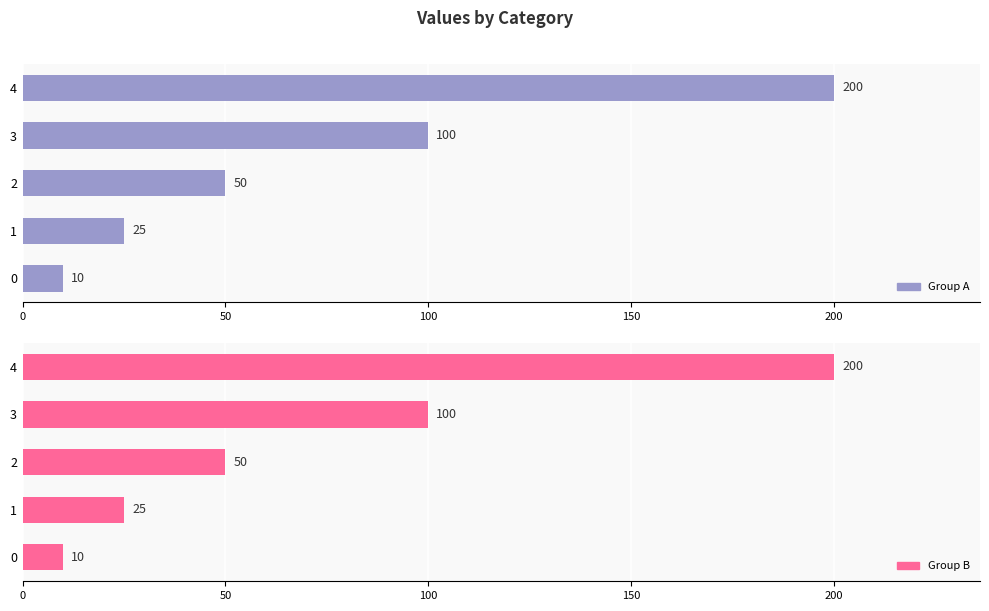

How many values in the Group B series are below 50?

2